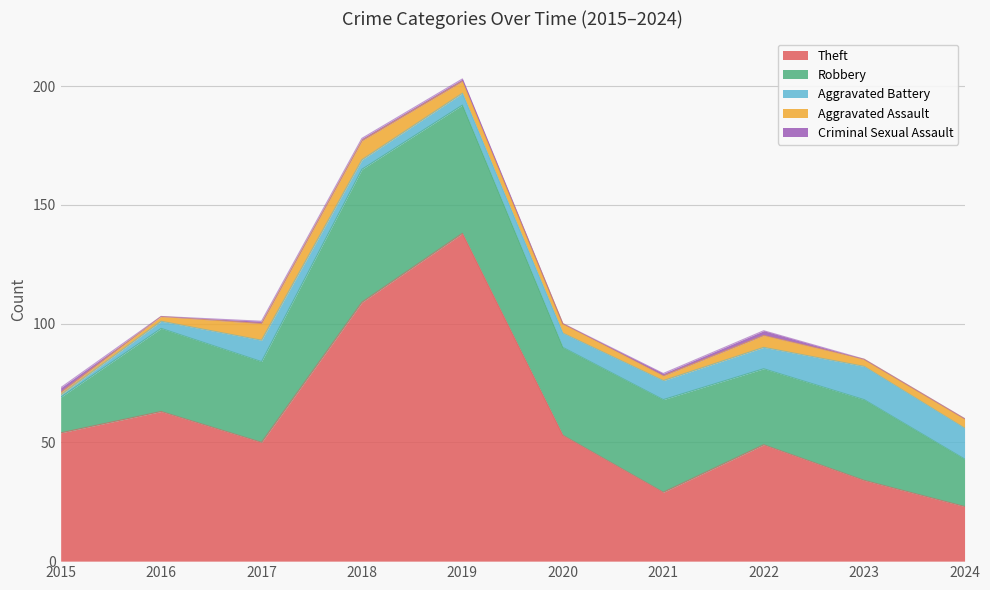

What is the difference between the maximum and minimum values in the Robbery series?

41